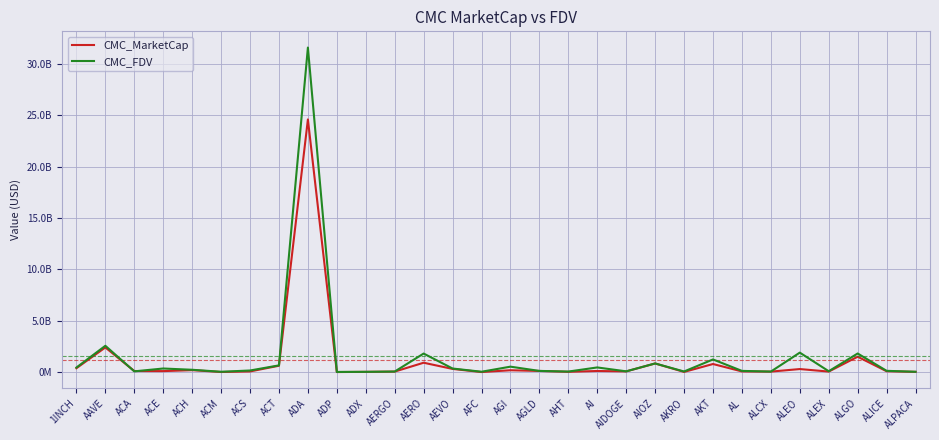

What is the label of the 16th point from the right?

AFC